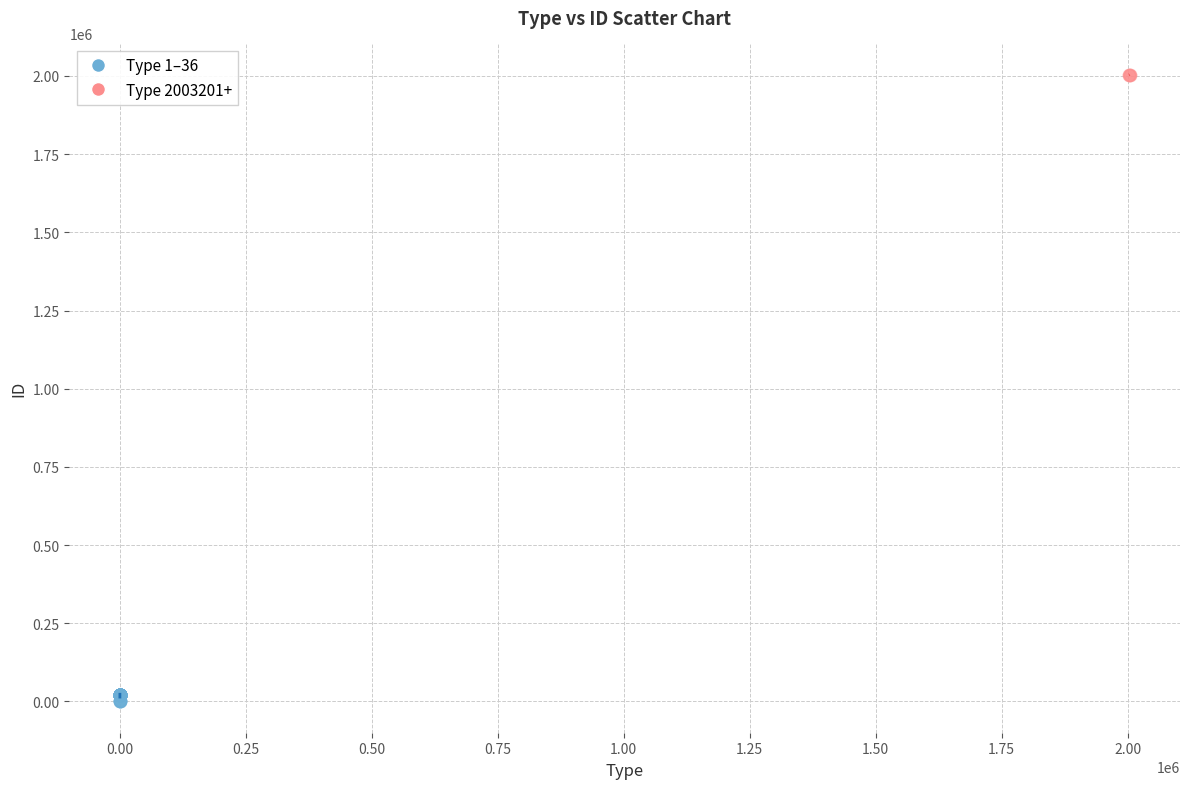

Which series has the widest spread of Y values?

Type 1–36